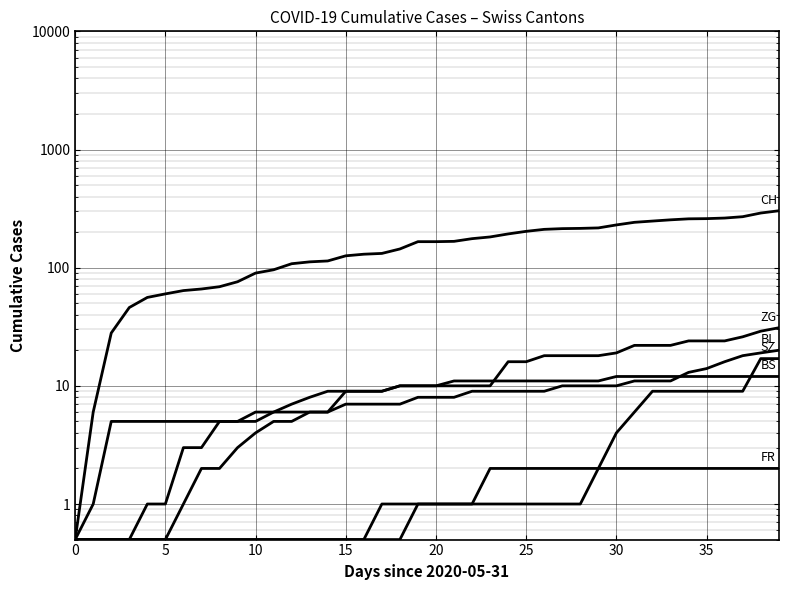

What is the value of the BS point at the 30th from the left?

11.0